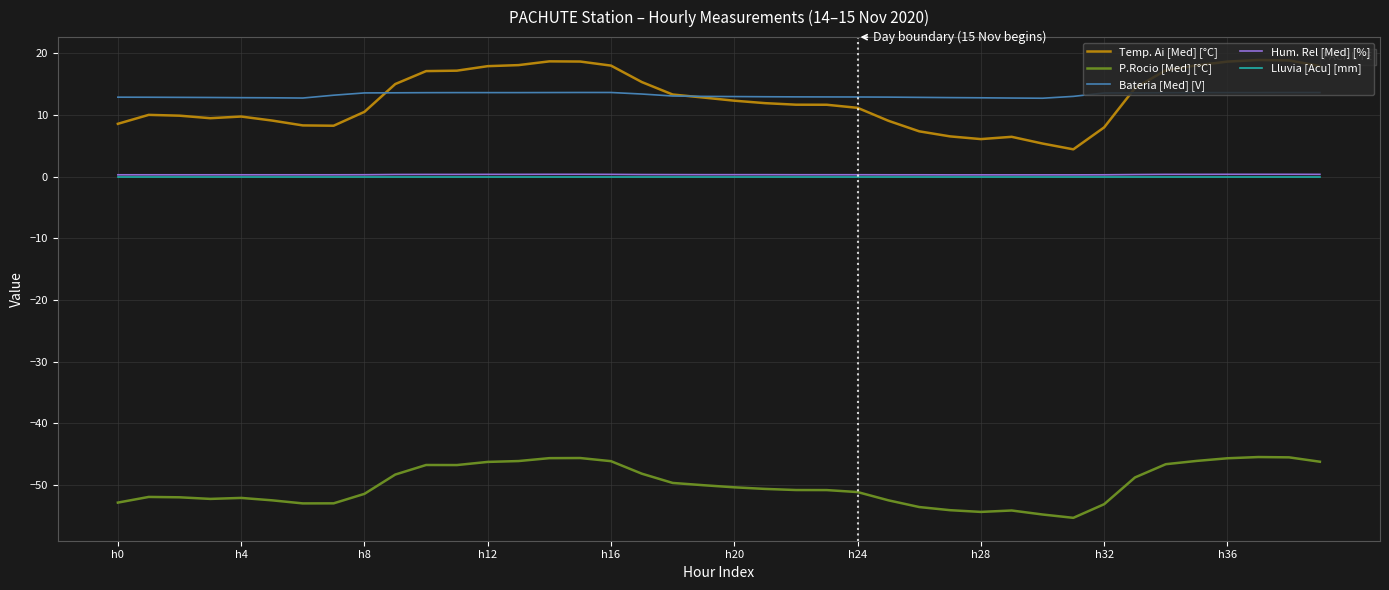

What is the lowest value of the Hum. Rel [Med] [%] series?

0.3